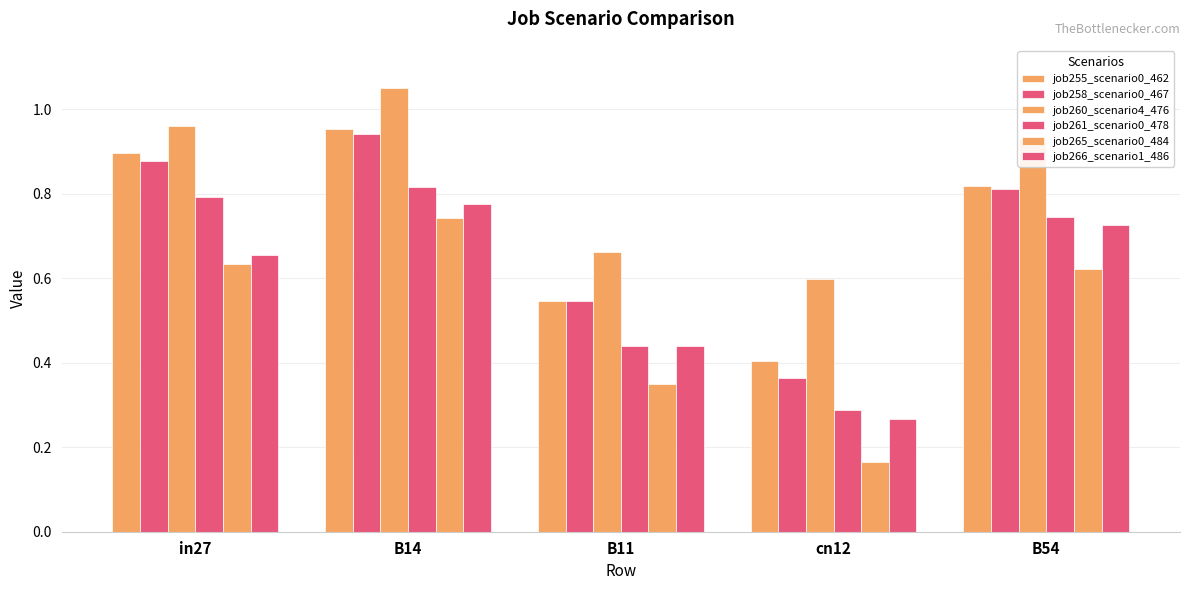

Count the number of data series in this chart.

6